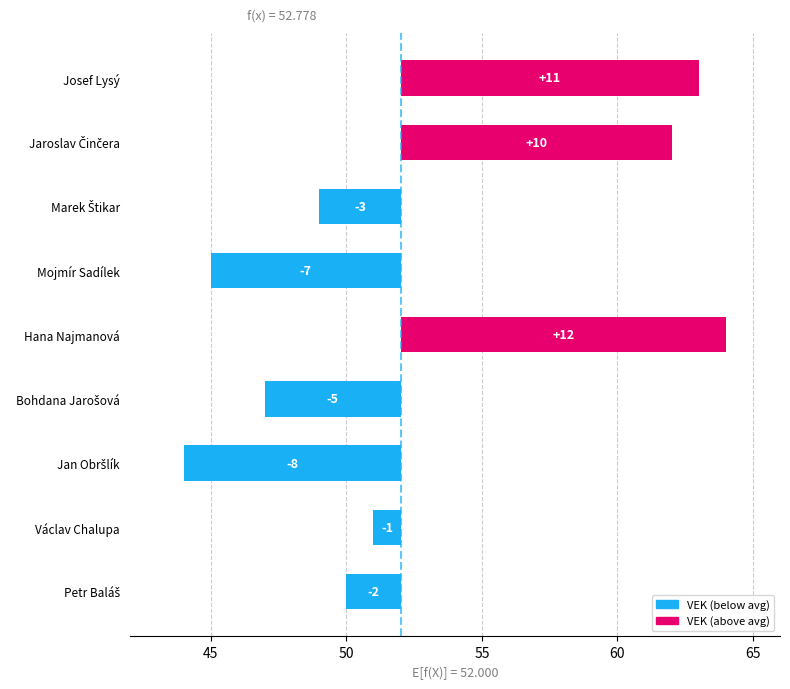

How many positive values are there?

3